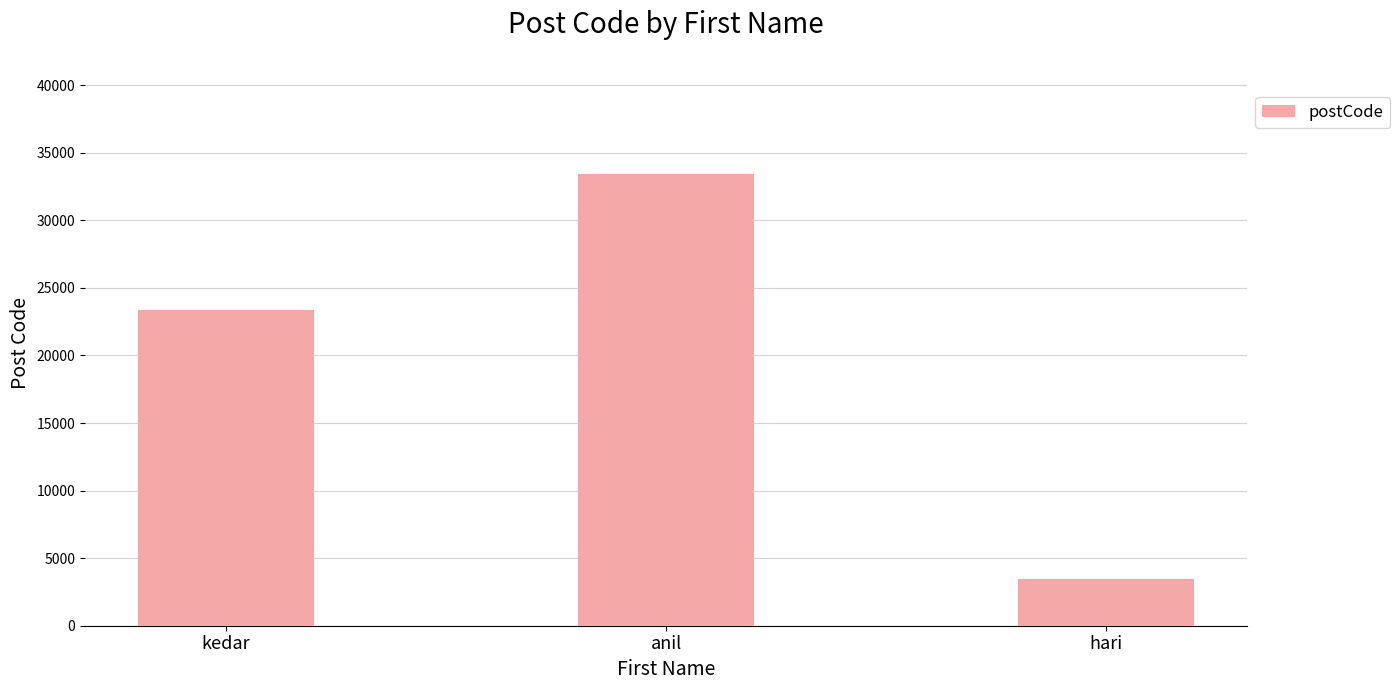

Reading left to right, list all the values displayed in this chart.

kedar=23334	anil=33445	hari=3456